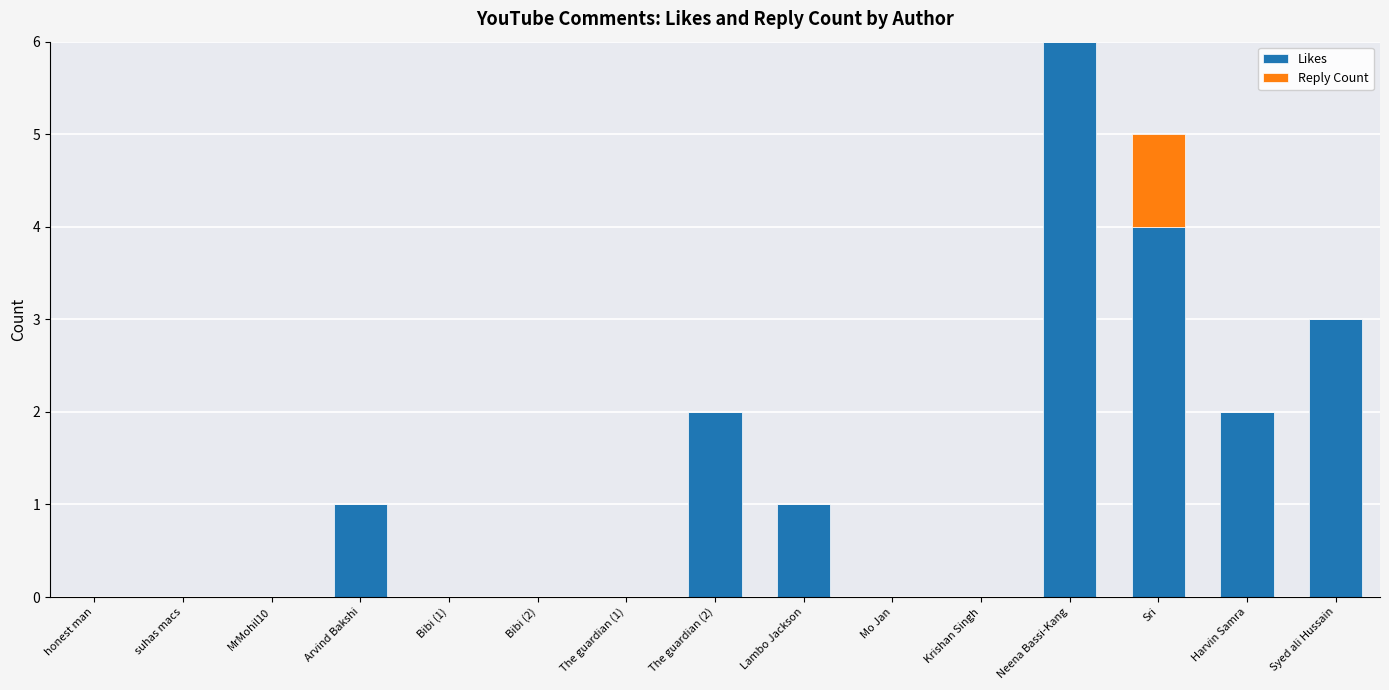

At which label is Likes closest to 3?

Syed ali Hussain